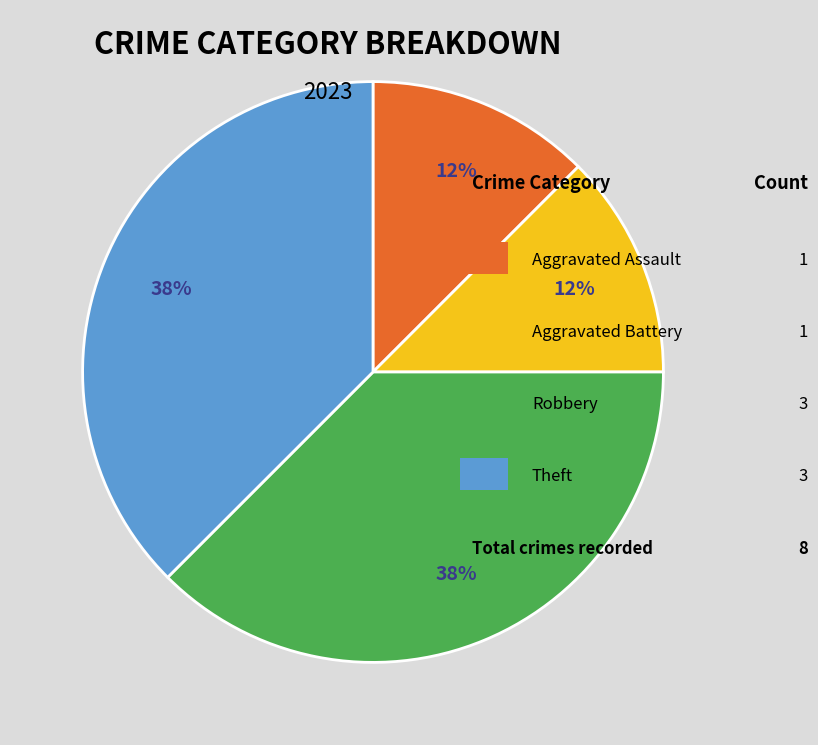

Is there a majority slice in this chart?

No